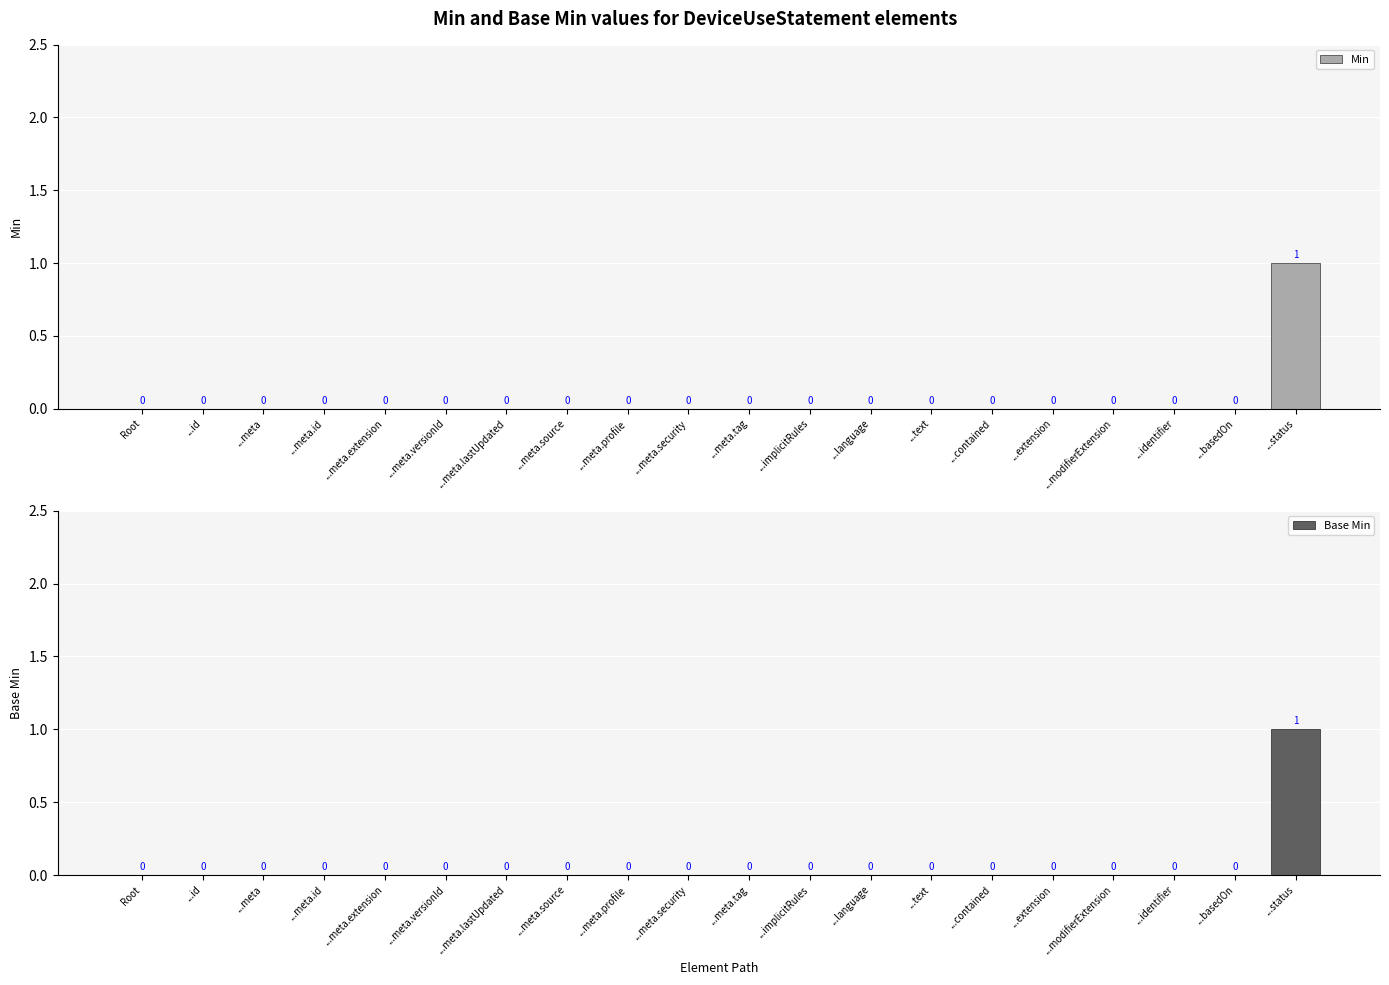

List the series in order of their peak value, highest first.

Min, Base Min